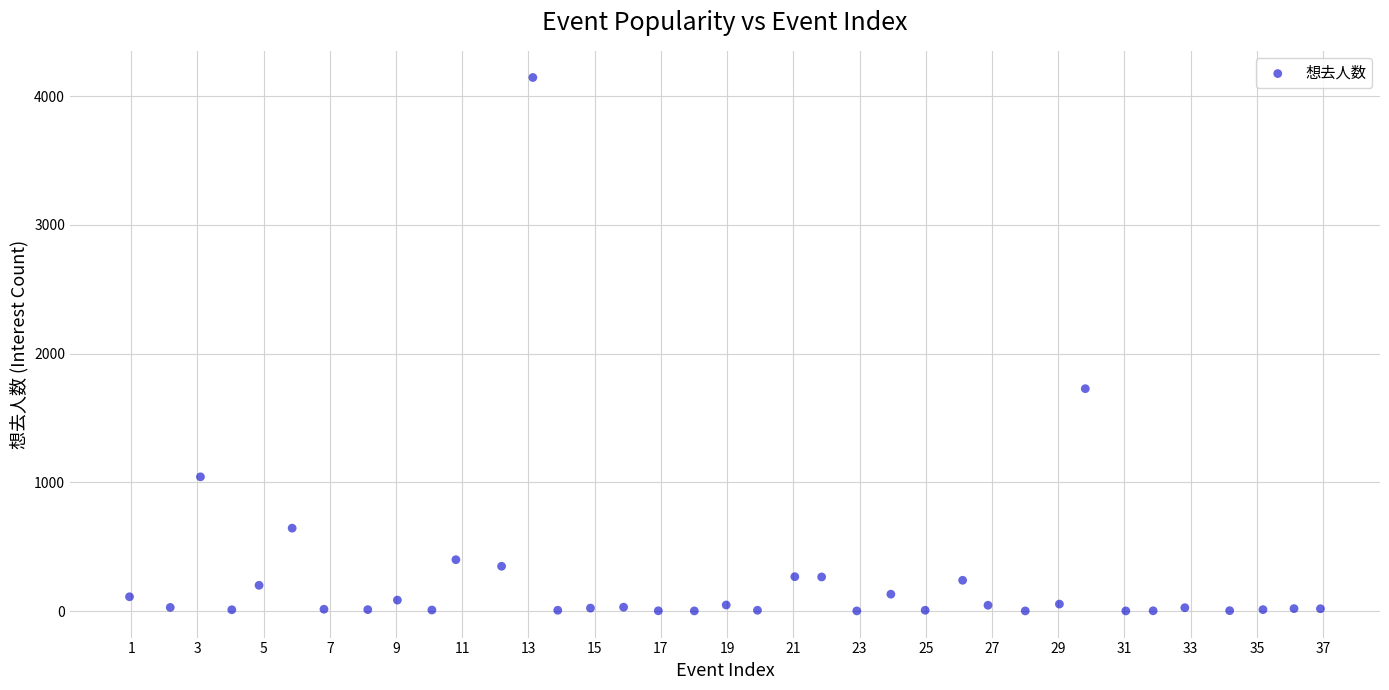

What Y value in the scatter plot is closest to 2073?

1728